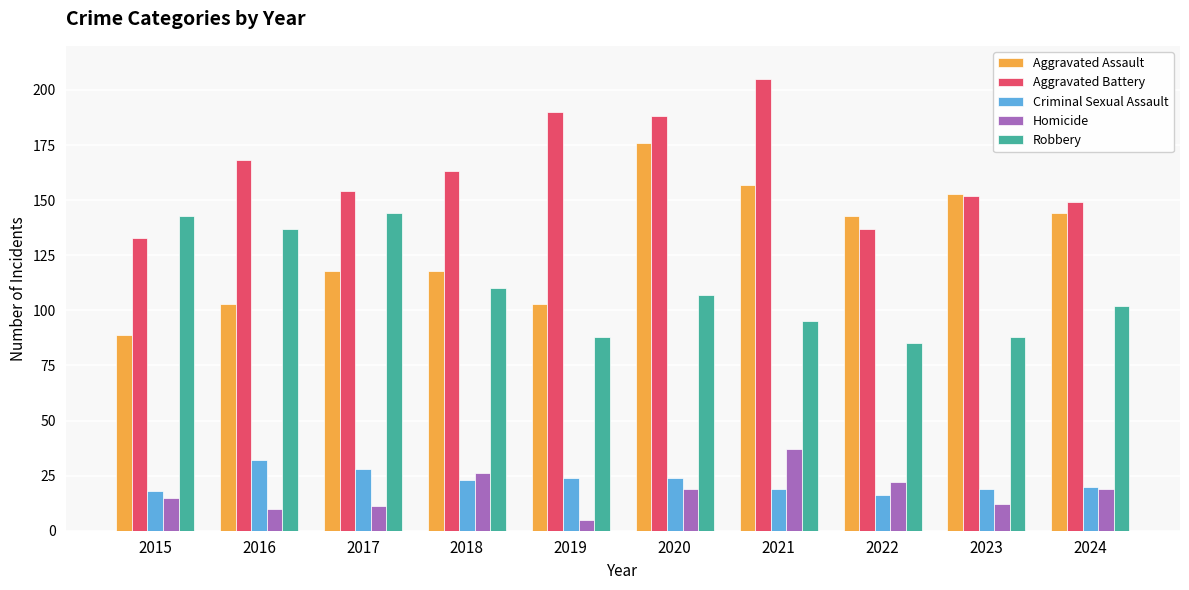

Reading left to right, extract all data points from this chart.

Aggravated Assault: 2015=89	2016=103	2017=118	2018=118	2019=103	2020=176	2021=157	2022=143	2023=153	2024=144
Aggravated Battery: 2015=133	2016=168	2017=154	2018=163	2019=190	2020=188	2021=205	2022=137	2023=152	2024=149
Criminal Sexual Assault: 2015=18	2016=32	2017=28	2018=23	2019=24	2020=24	2021=19	2022=16	2023=19	2024=20
Homicide: 2015=15	2016=10	2017=11	2018=26	2019=5	2020=19	2021=37	2022=22	2023=12	2024=19
Robbery: 2015=143	2016=137	2017=144	2018=110	2019=88	2020=107	2021=95	2022=85	2023=88	2024=102